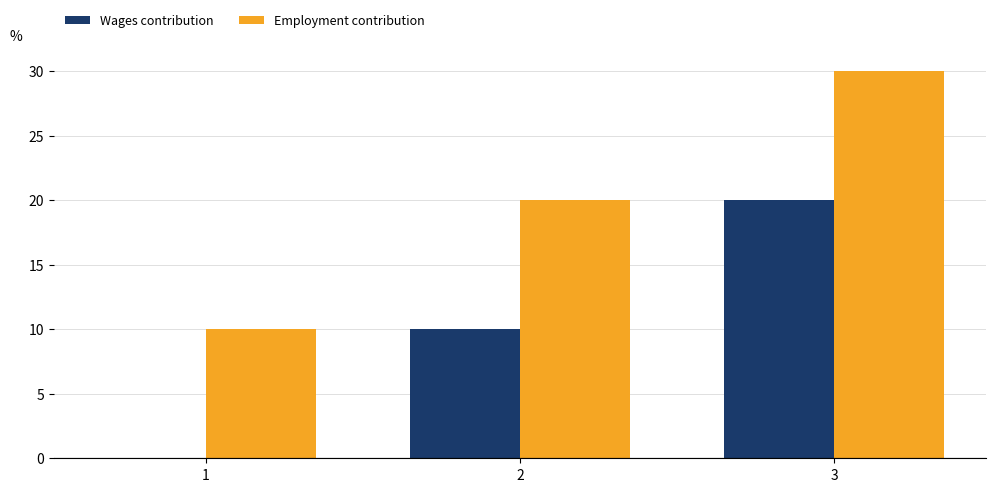

Read the Wages contribution value at 3.

20